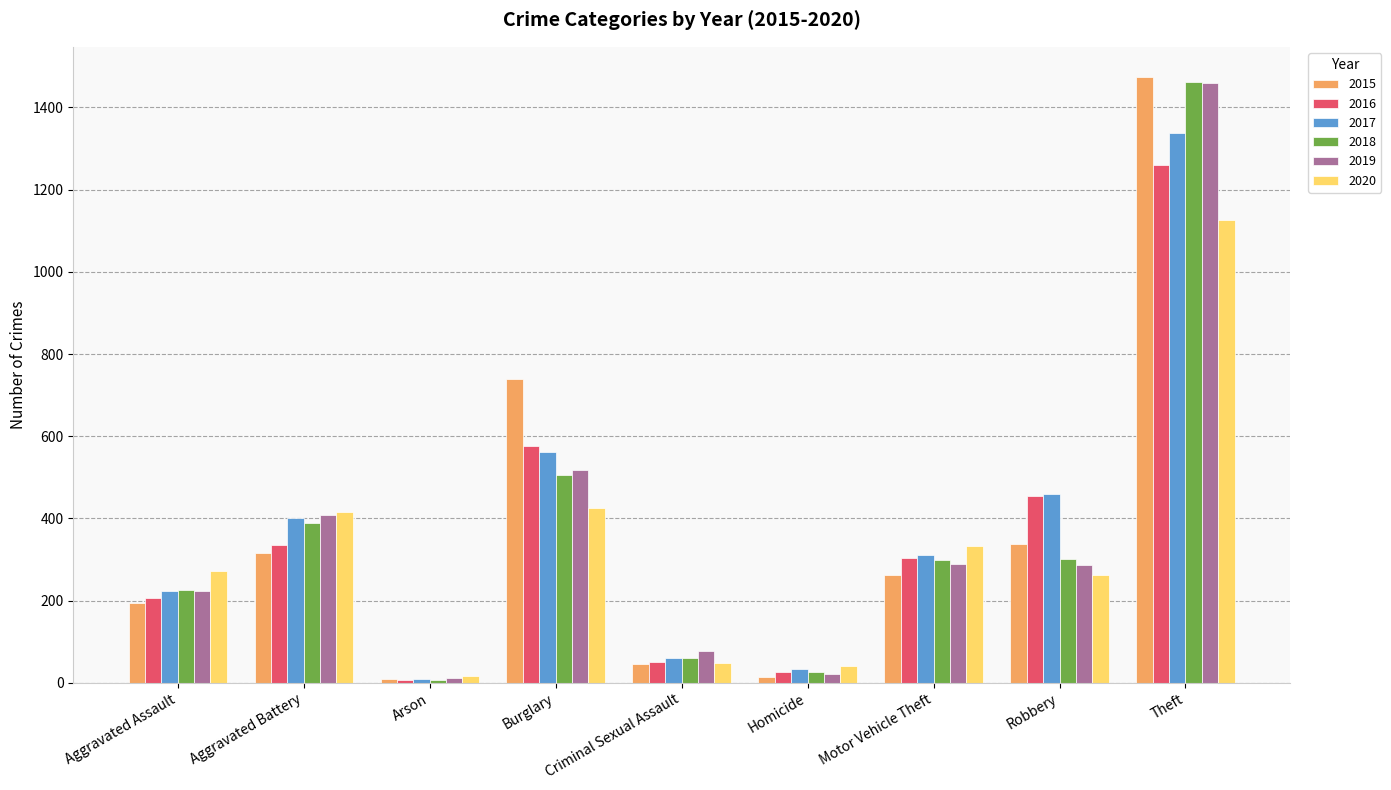

At which label is 2017 closest to 674?

Burglary